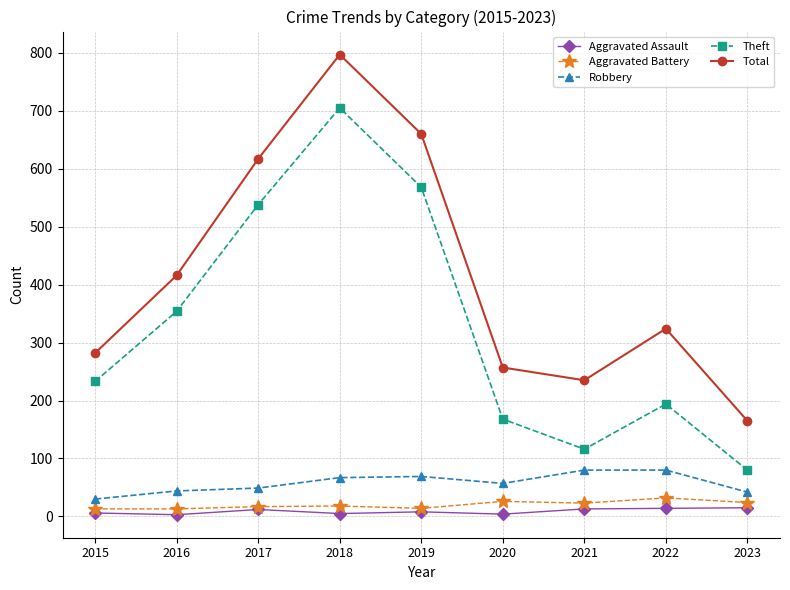

How many categories are shown in the chart?

9